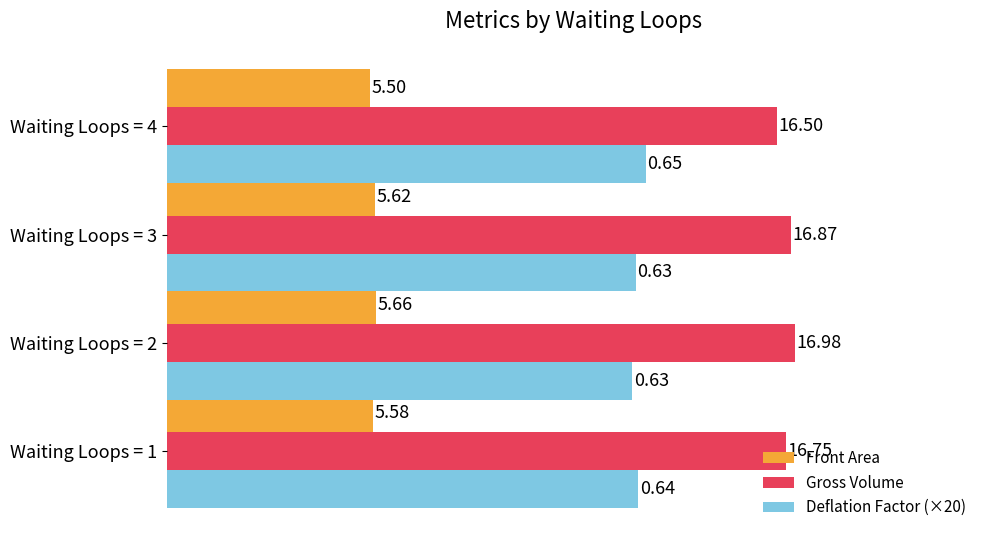

What is the difference between the highest and lowest values at Waiting Loops = 1?

11.2